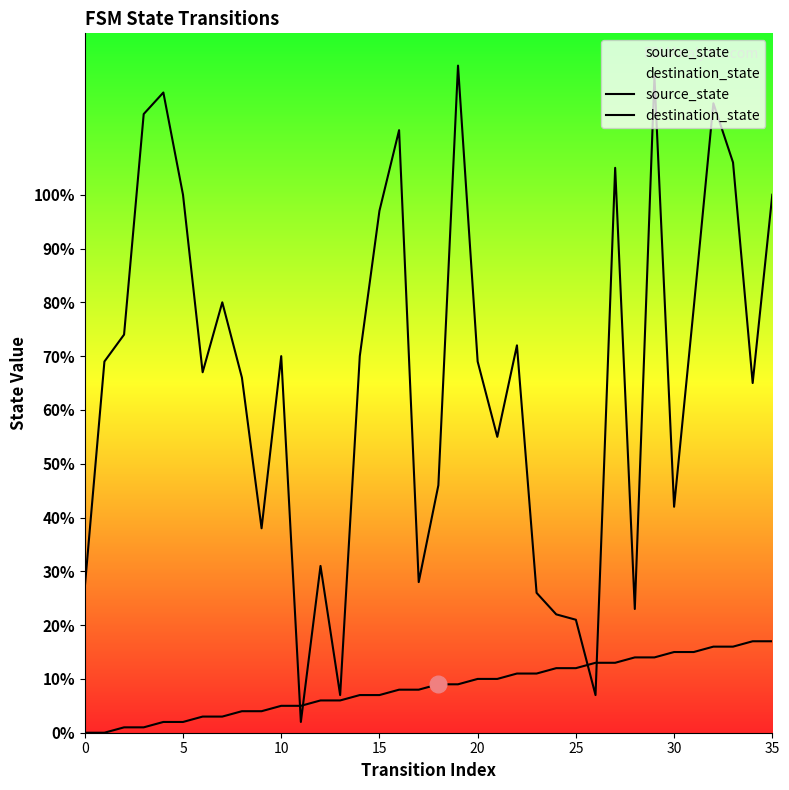

True or false: destination_state has more than 0 points higher than both neighbors.

True